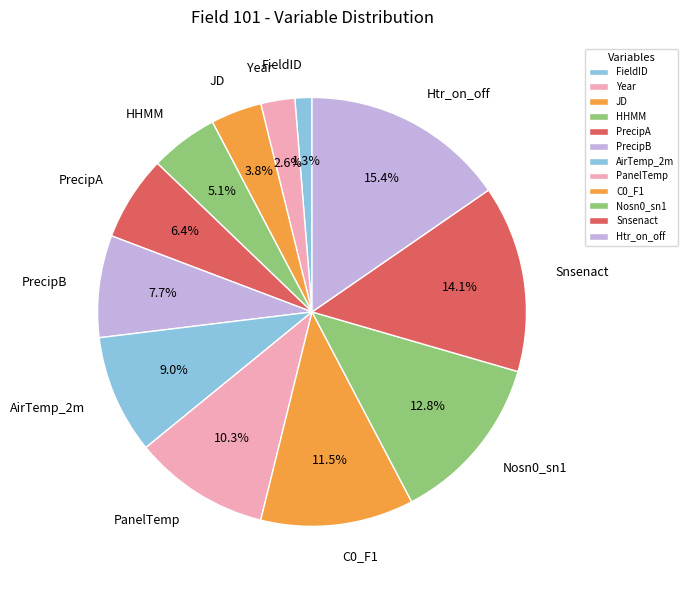

Does JD represent more than half of the total?

No